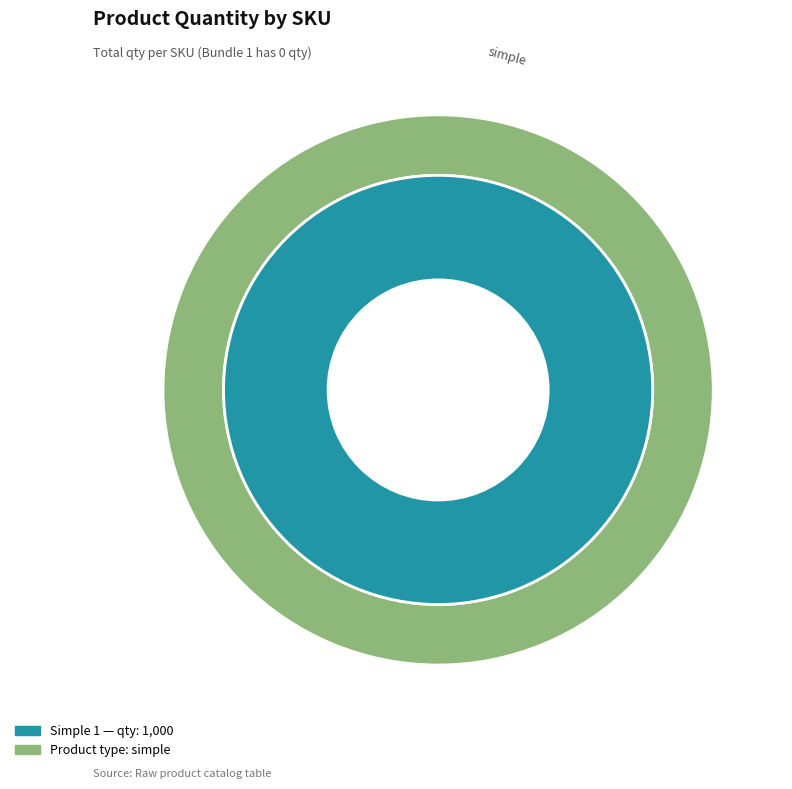

Between Bundle 1 and Simple 1, which is larger?

Simple 1